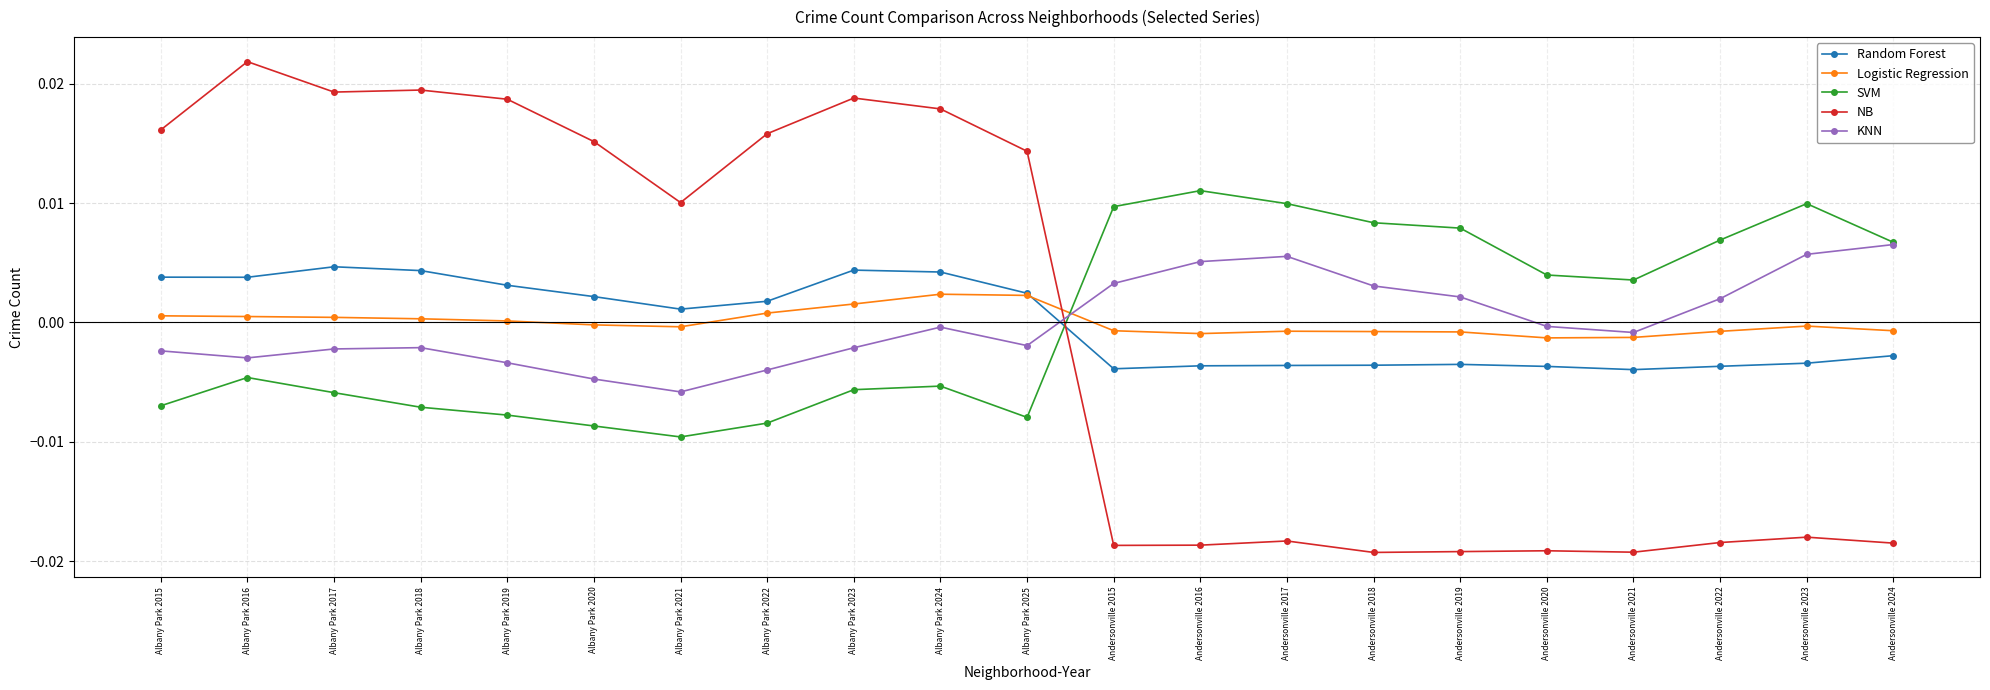

List the series in order of their peak value, highest first.

NB, SVM, KNN, Random Forest, Logistic Regression